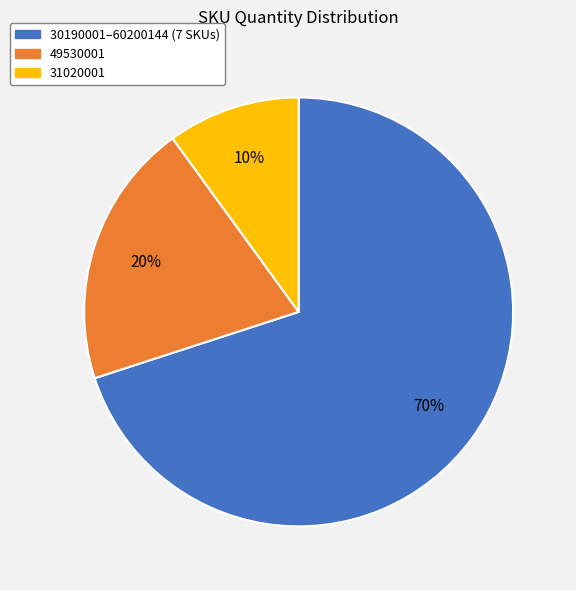

Count the number of slices in the pie.

3